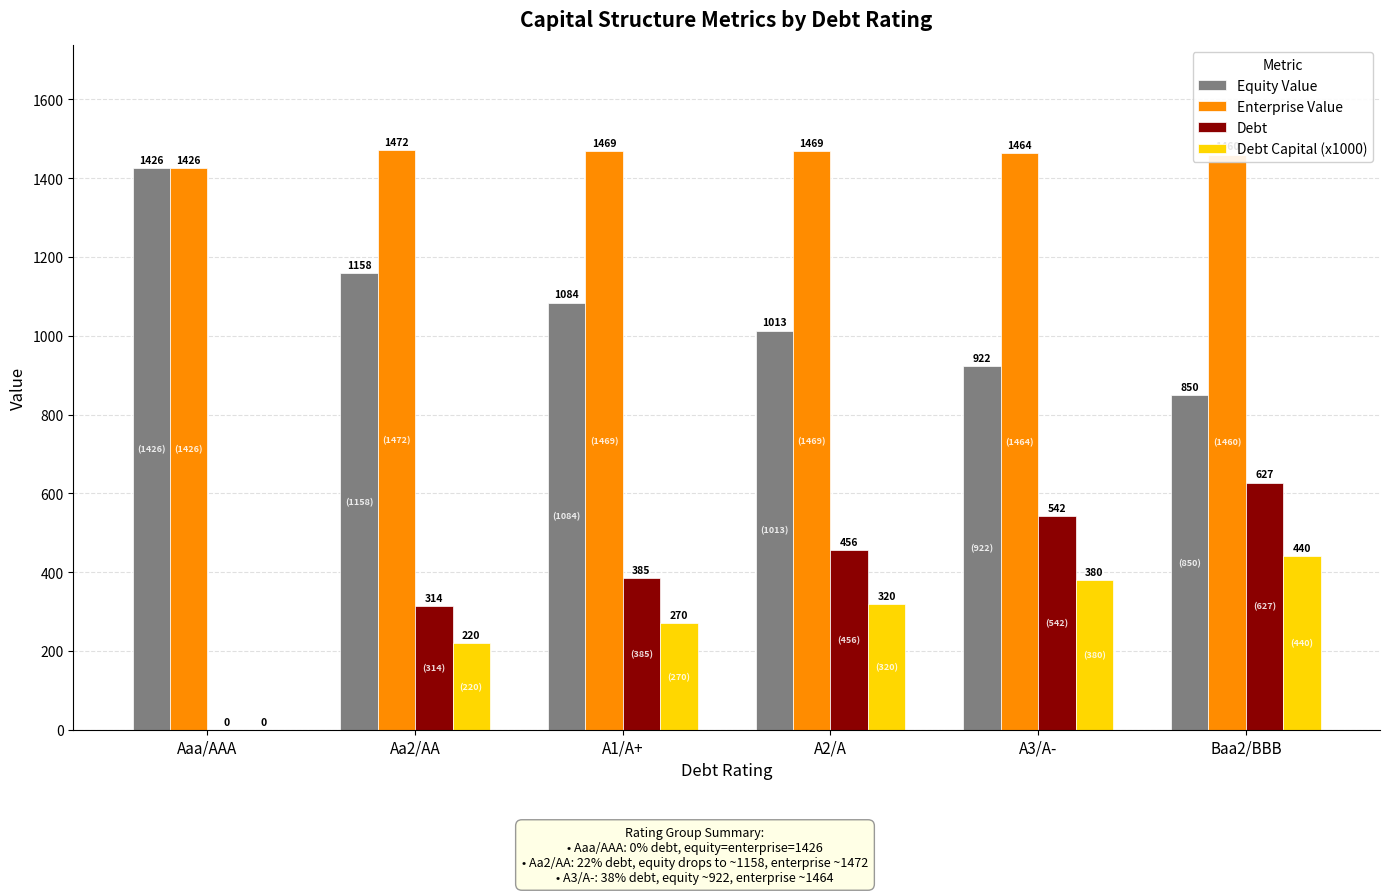

The Debt series shows 692.8 at A1/A+. True or false?

False